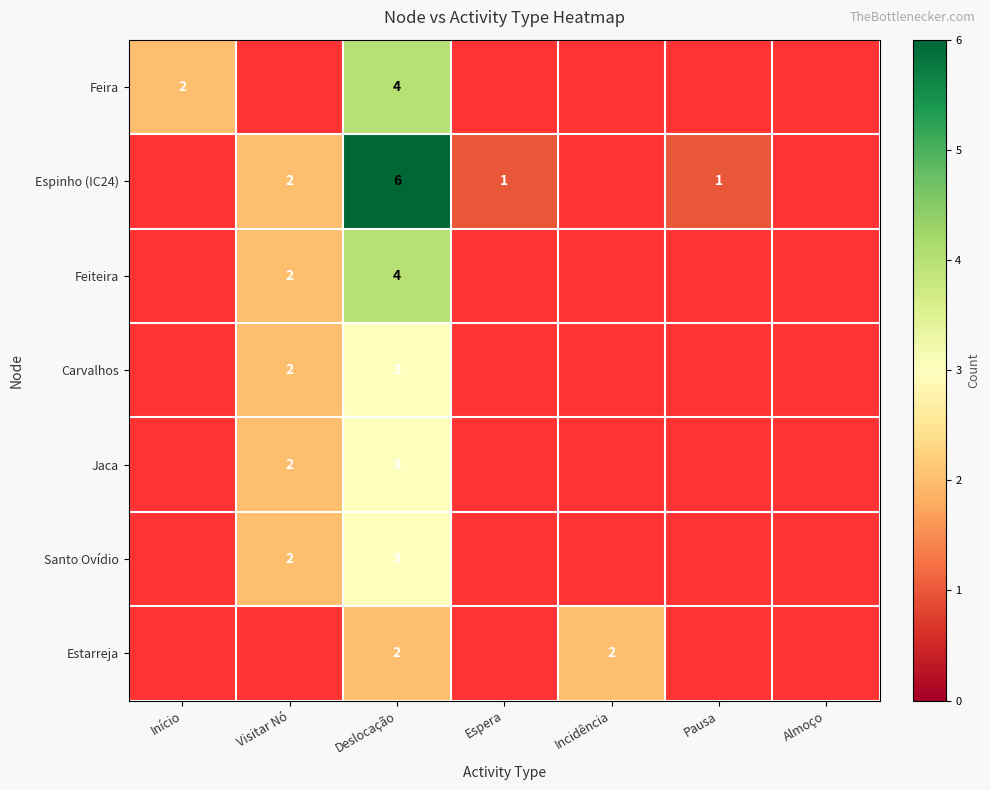

Which label corresponds to the smallest value in the chart?

Espera